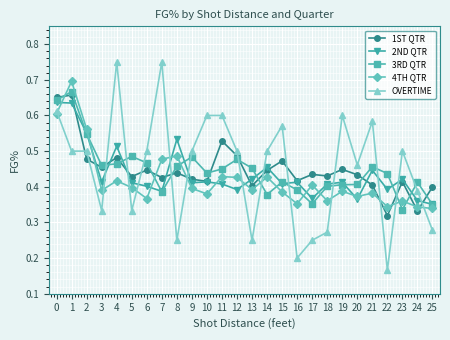

How many 2ND QTR values are between 0 and 1?

26